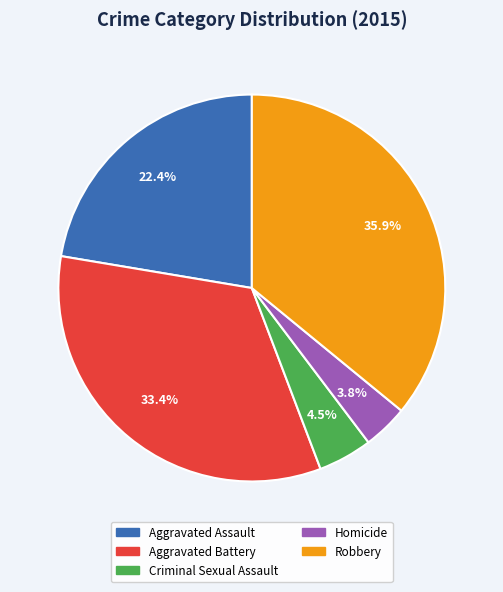

Approximately how many times larger is the value at Aggravated Assault compared to Robbery?

0.6